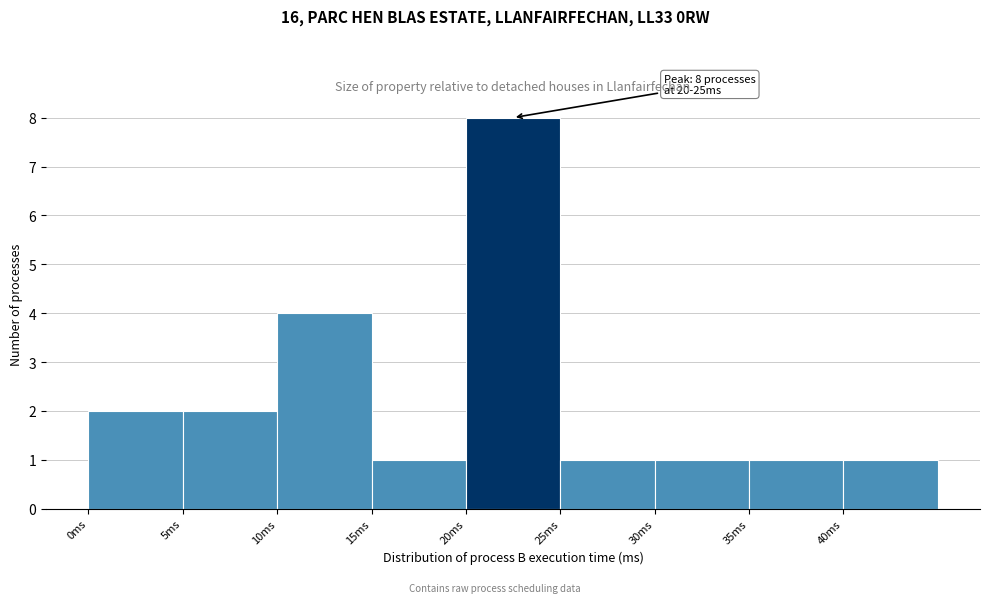

Over which range of the x-axis is the bar tallest?

20 to 25